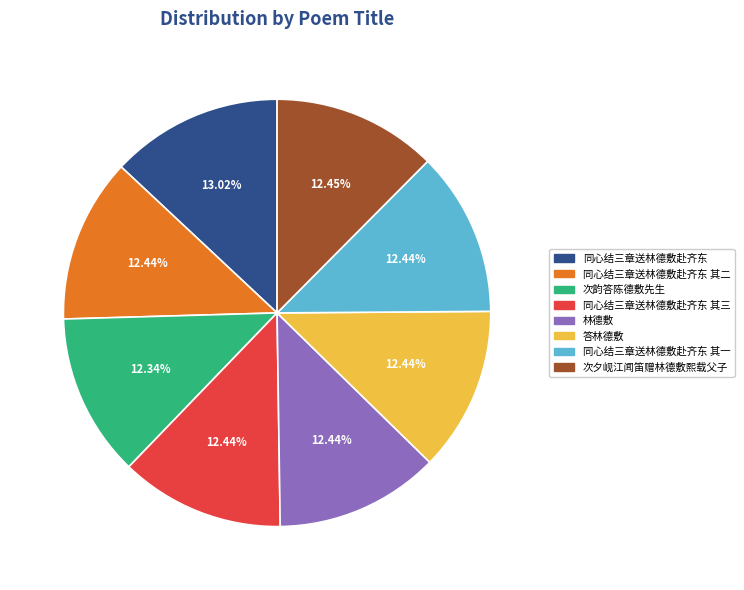

The 答林德敷 slice represents 12% of the pie. True or false?

True